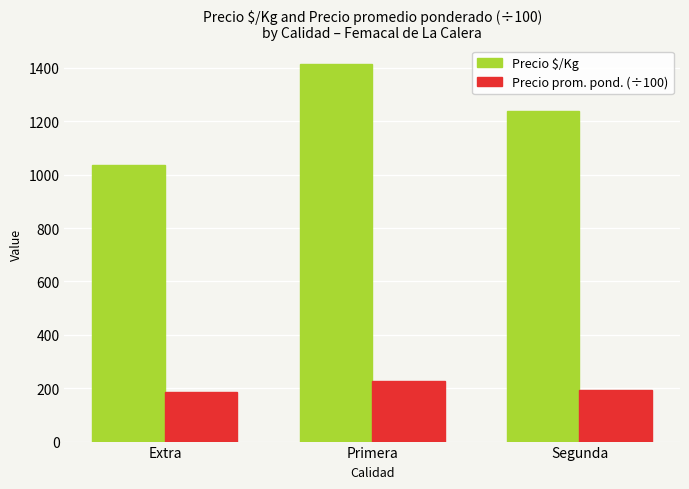

The value of Precio $/Kg at Extra is 1394.6. True or false?

False